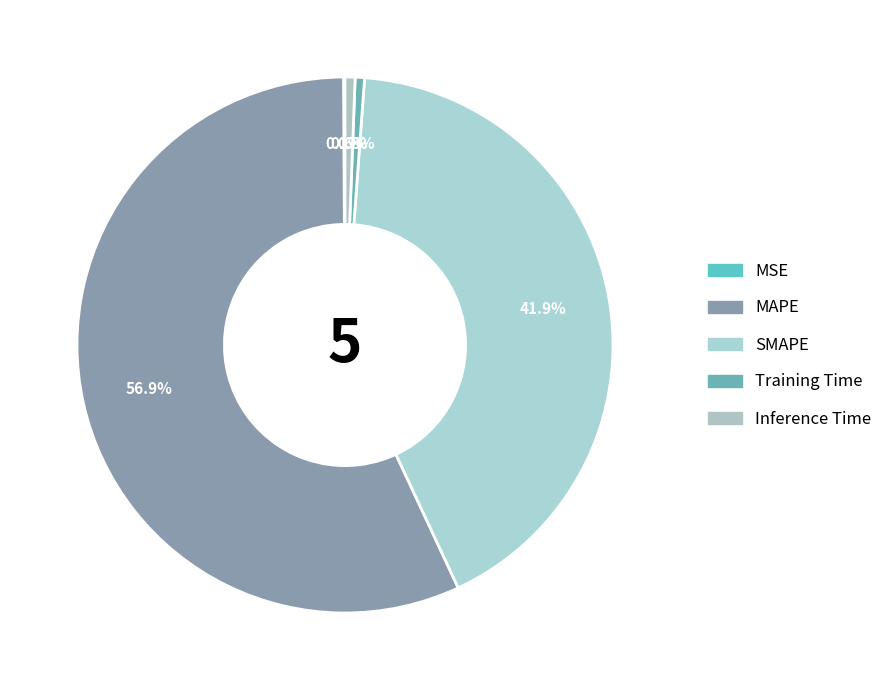

To the nearest percent, what is the difference between the largest and smallest slice percentages?

57%